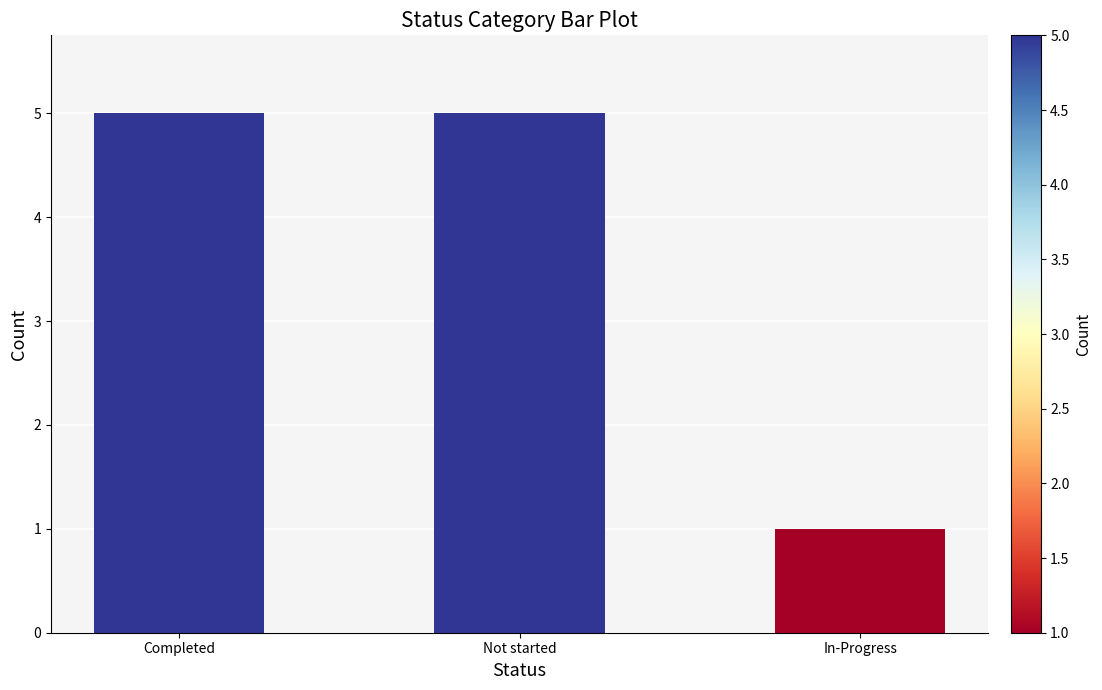

What is the average value?

4